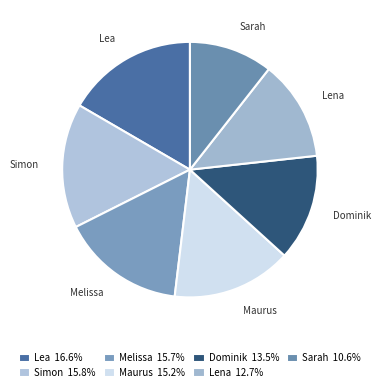

The Melissa slice represents 16% of the pie. True or false?

True